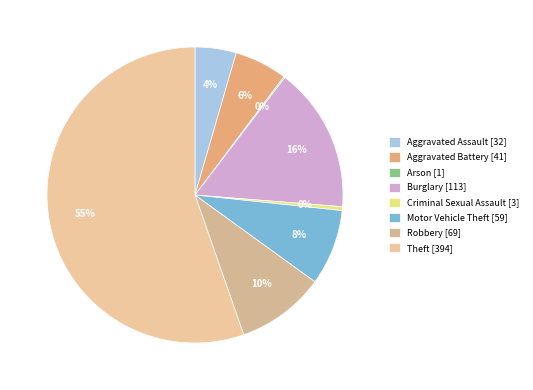

Rank the categories by value from highest to lowest.

Theft, Burglary, Robbery, Motor Vehicle Theft, Aggravated Battery, Aggravated Assault, Criminal Sexual Assault, Arson